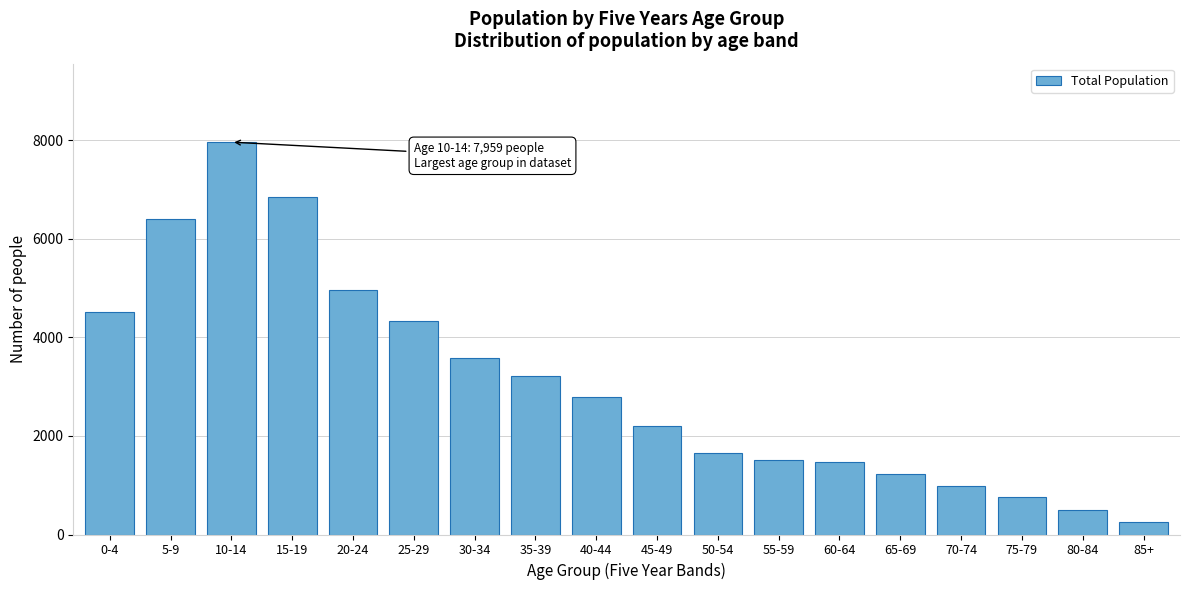

What is the average value?

3063